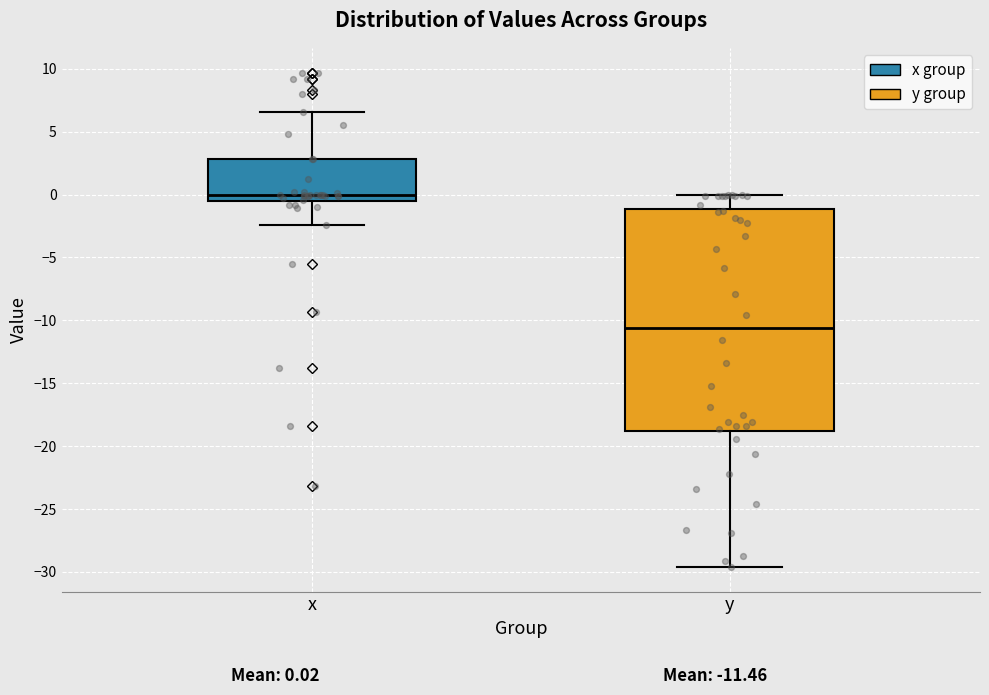

Reading left to right, transcribe this box plot: for each box, give where its median line is, the range the box spans, and where its two whiskers end, as read against the y-axis. The values are not printed on the chart, so give them approximately, as read against the axis.

x: median 0.0, box -0.5 to 3.0, whiskers -2.5 to 6.5
y: median -10.5, box -19.0 to -1.0, whiskers -29.5 to 0.0